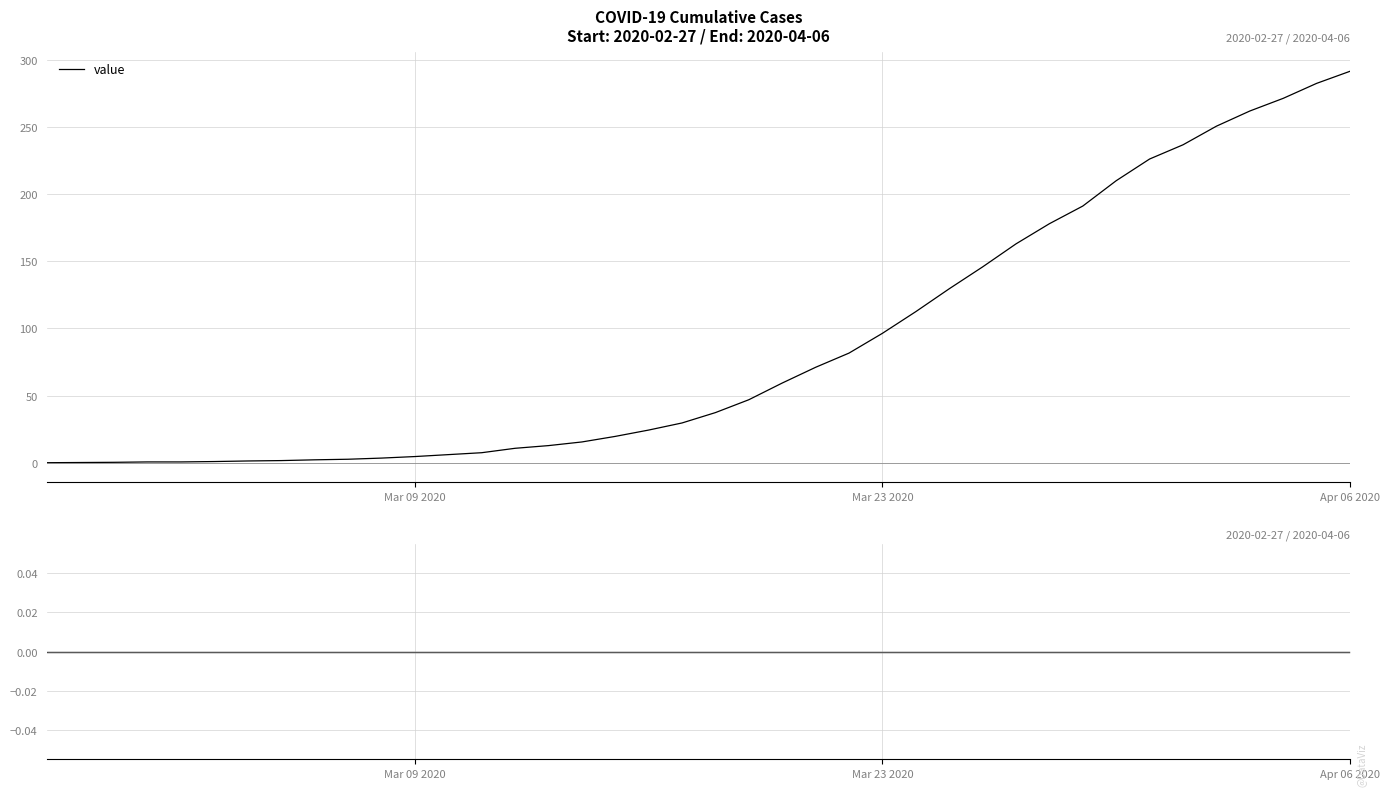

Approximately how many times larger is the value at 2020-03-17 compared to 2020-04-02?

0.1